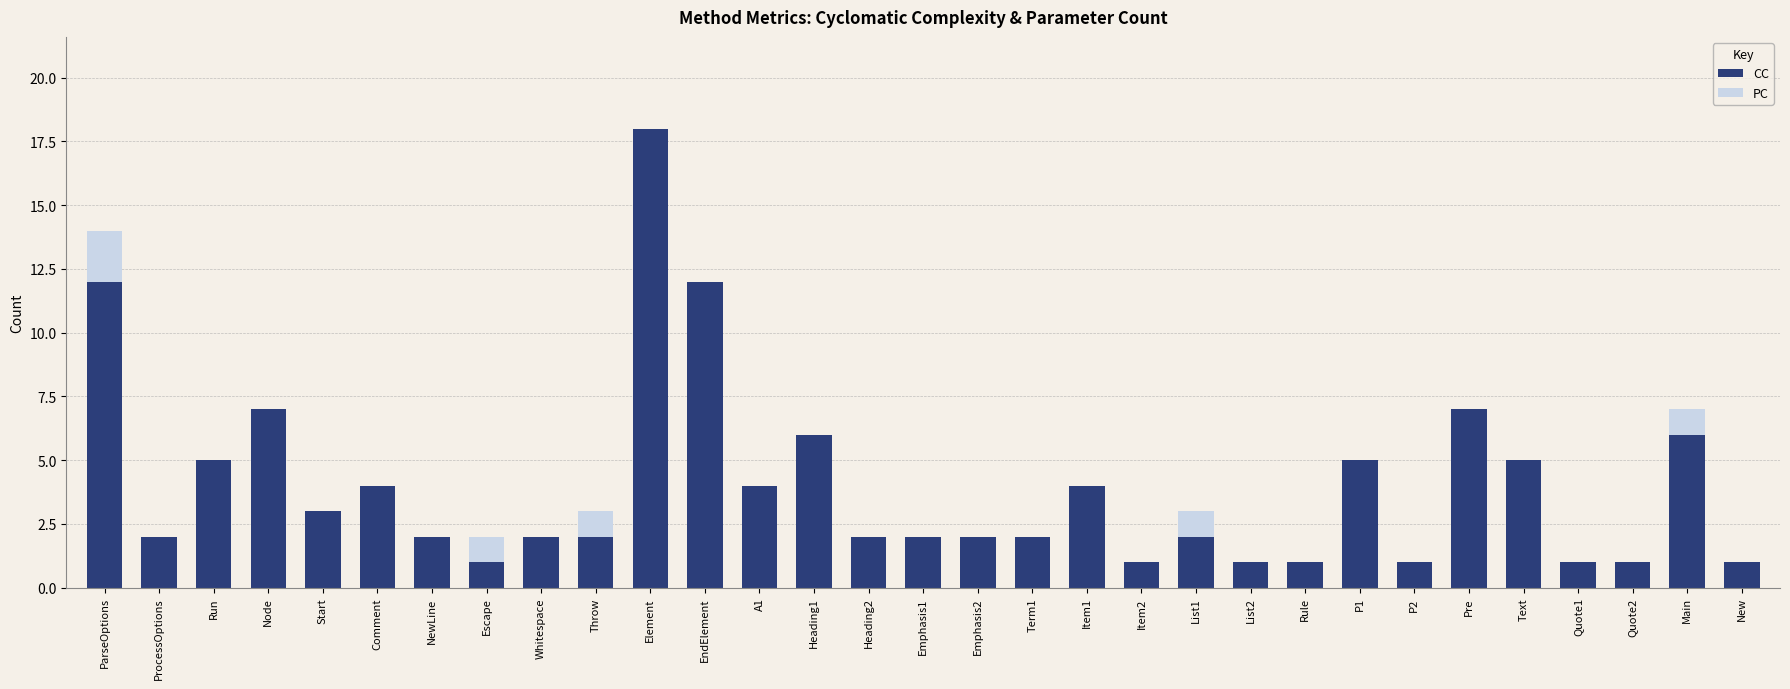

At which category is the sum across all series the highest?

Element